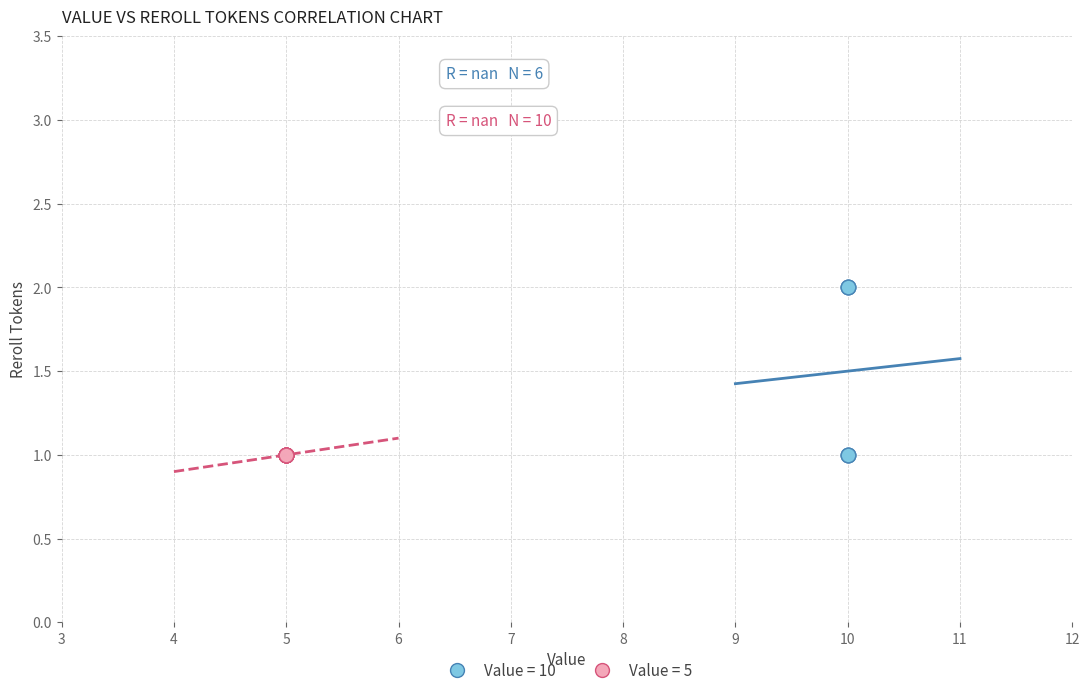

Which series reaches the maximum Y coordinate?

Value = 10